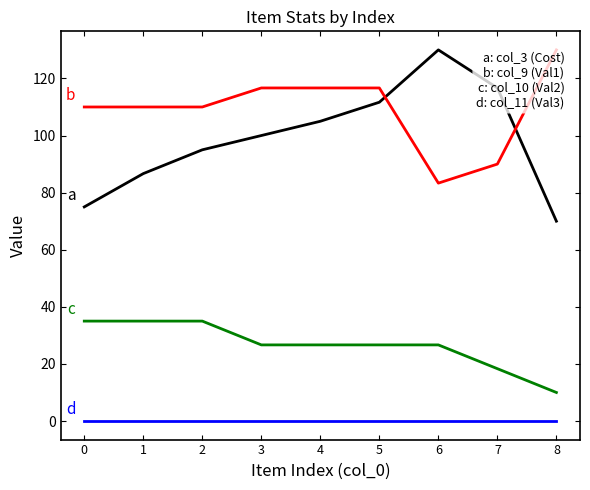

What is the difference between the highest and lowest values at 7?

116.7